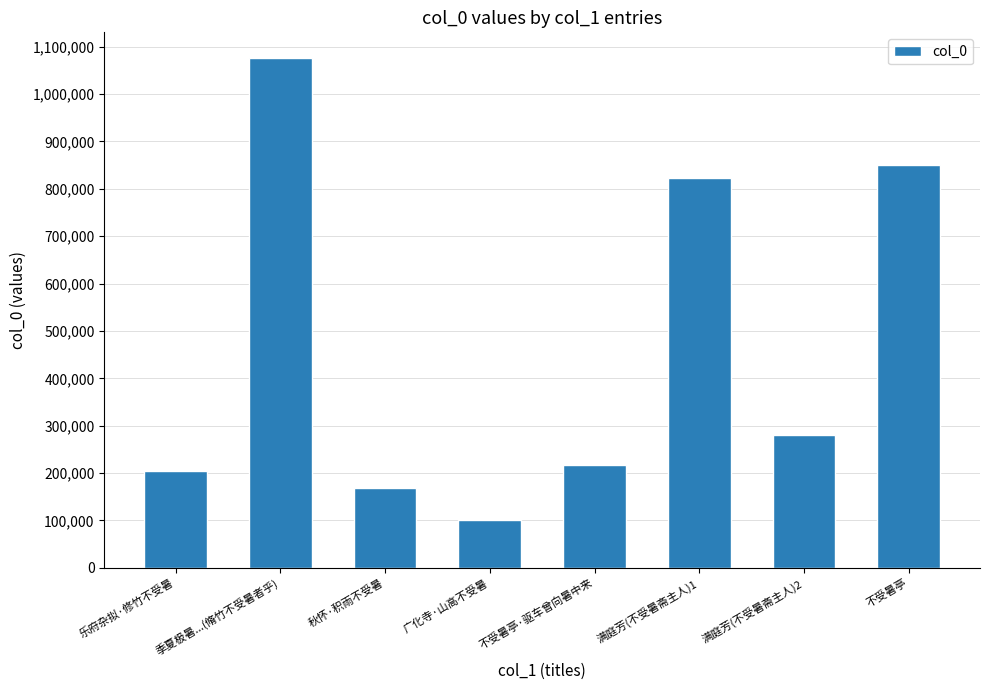

What is the value of the 4th bar from the left?

101911